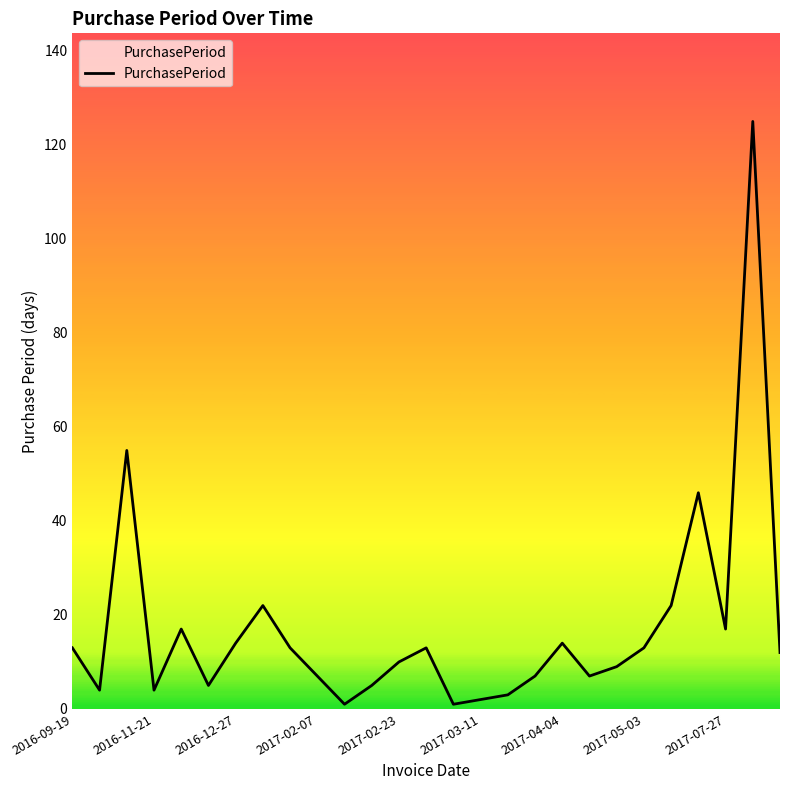

What is the difference between the maximum and minimum values?

124